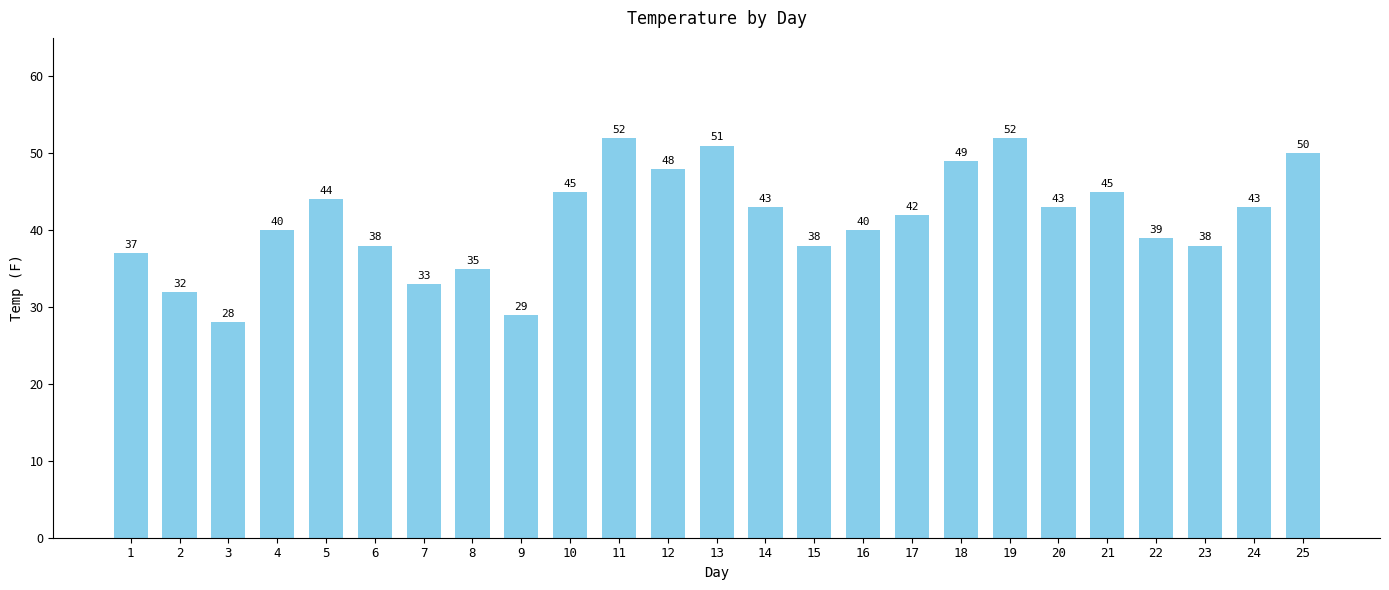

What is the value of the 15th bar from the left?

38